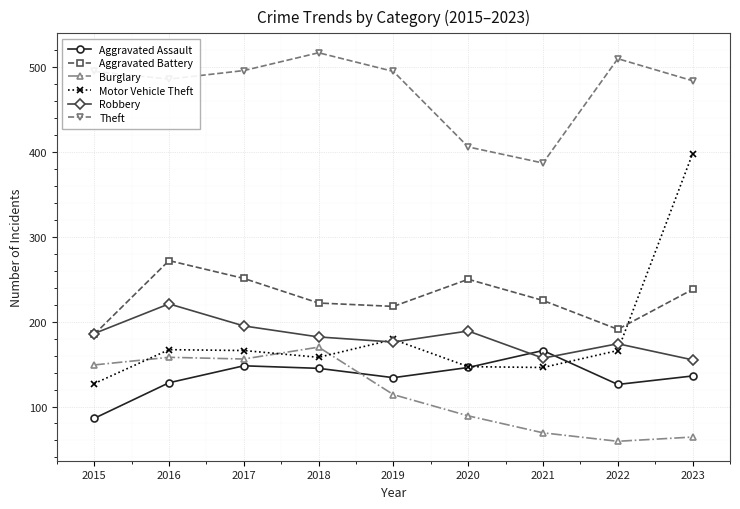

True or false: Aggravated Battery has more than 0 points higher than both neighbors.

True